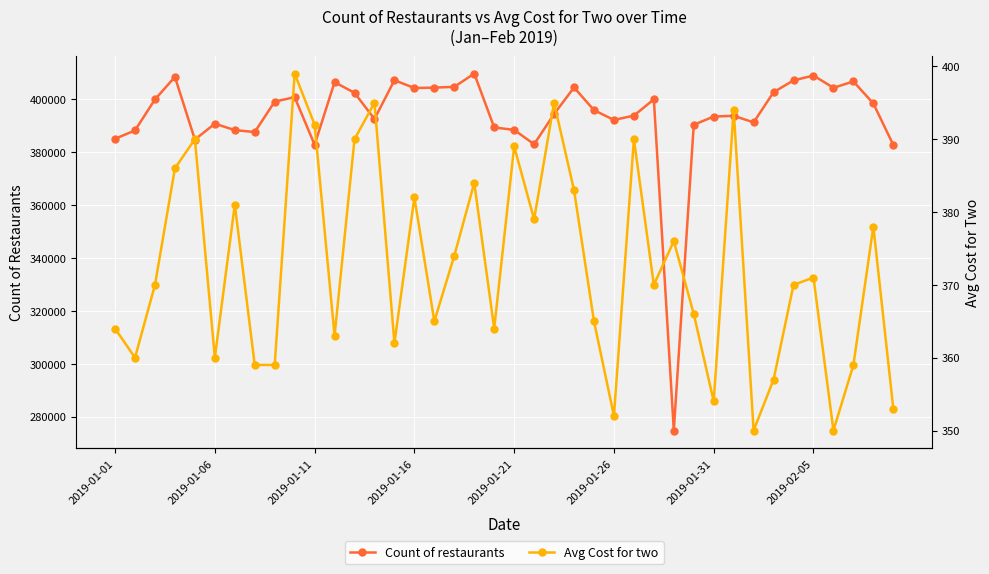

How many values in the Count of restaurants series are below 395903?

20